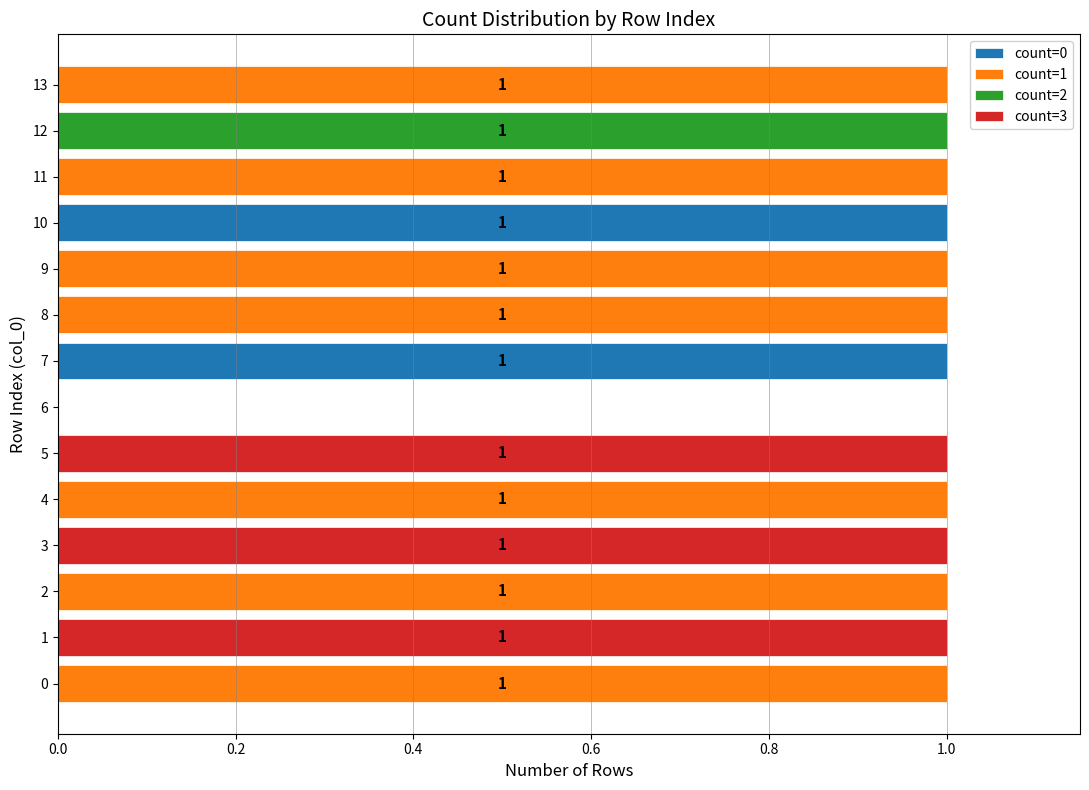

How many count=0 values are between 0 and 1?

14